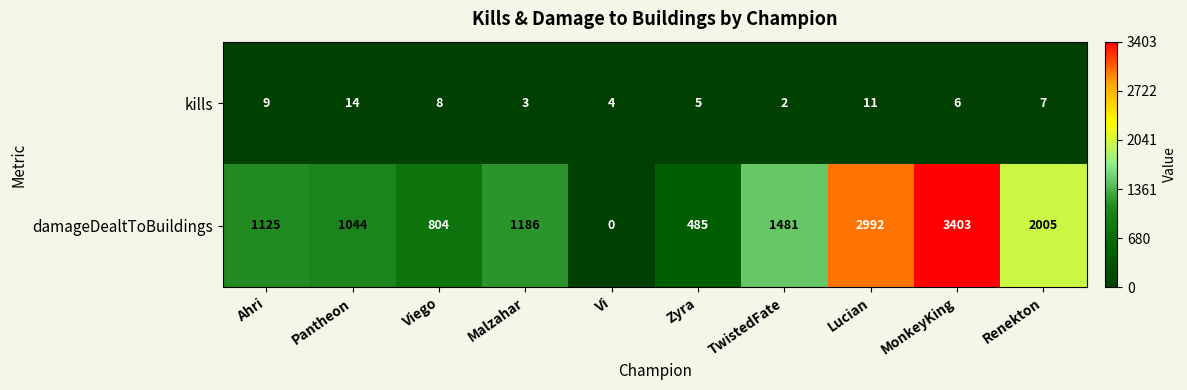

What value does the damageDealtToBuildings series have at Pantheon, to the nearest 50?

1050